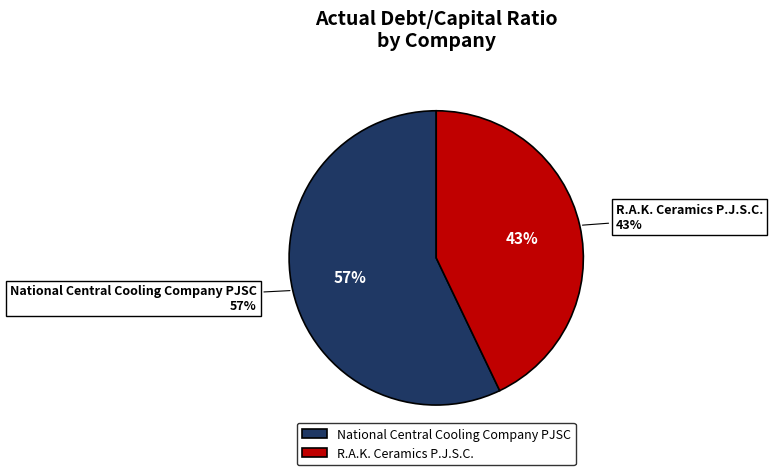

What is the smallest slice in the pie chart?

R.A.K. Ceramics P.J.S.C.